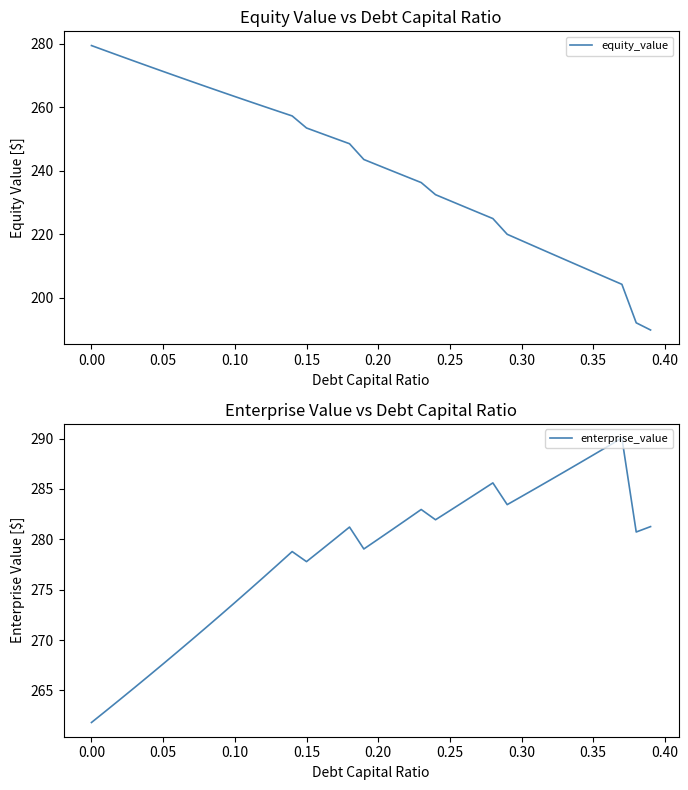

What is the lowest value of the equity_value series?

189.9